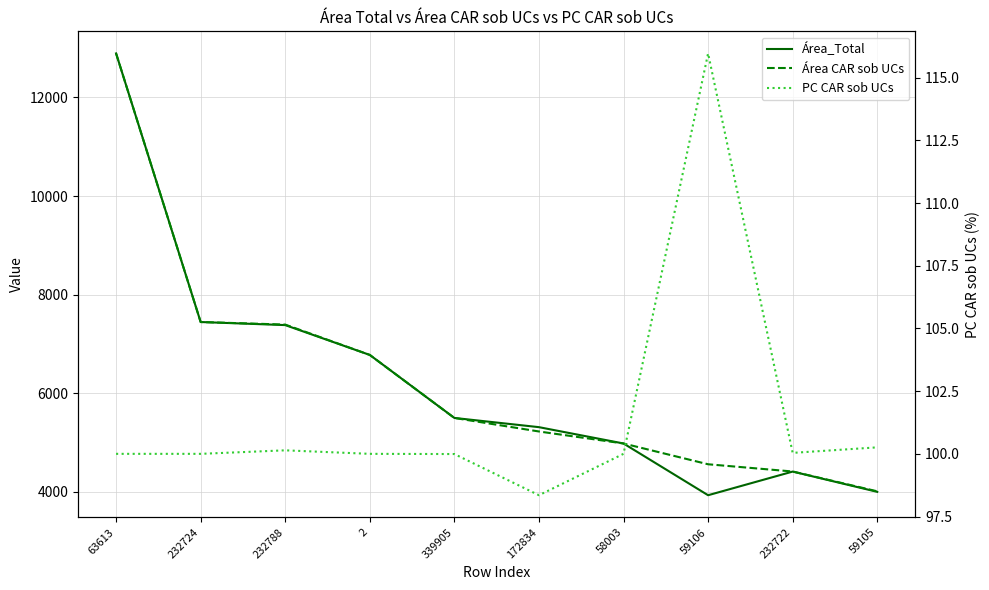

True or false: PC CAR sob UCs has more than 2 points higher than both neighbors.

False